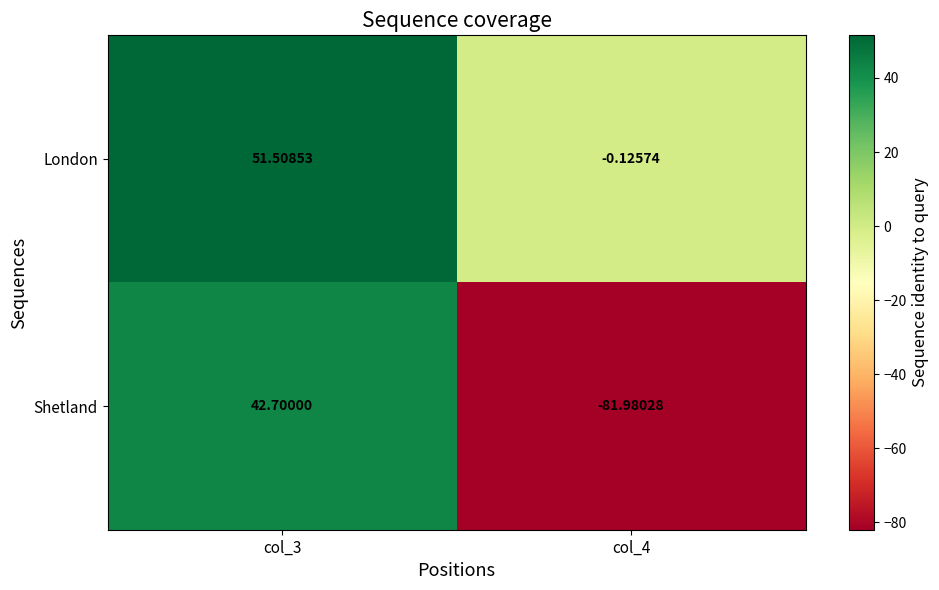

Which series has the widest spread of values?

Shetland